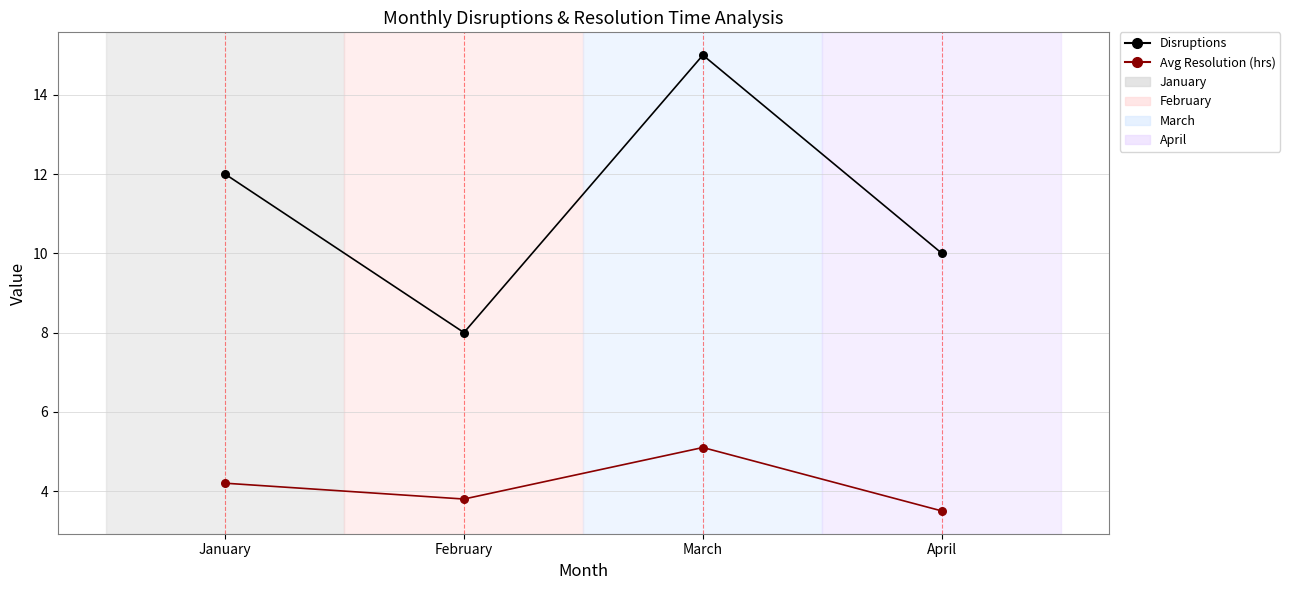

Which series contains the lowest Y value?

Avg Resolution (hrs)